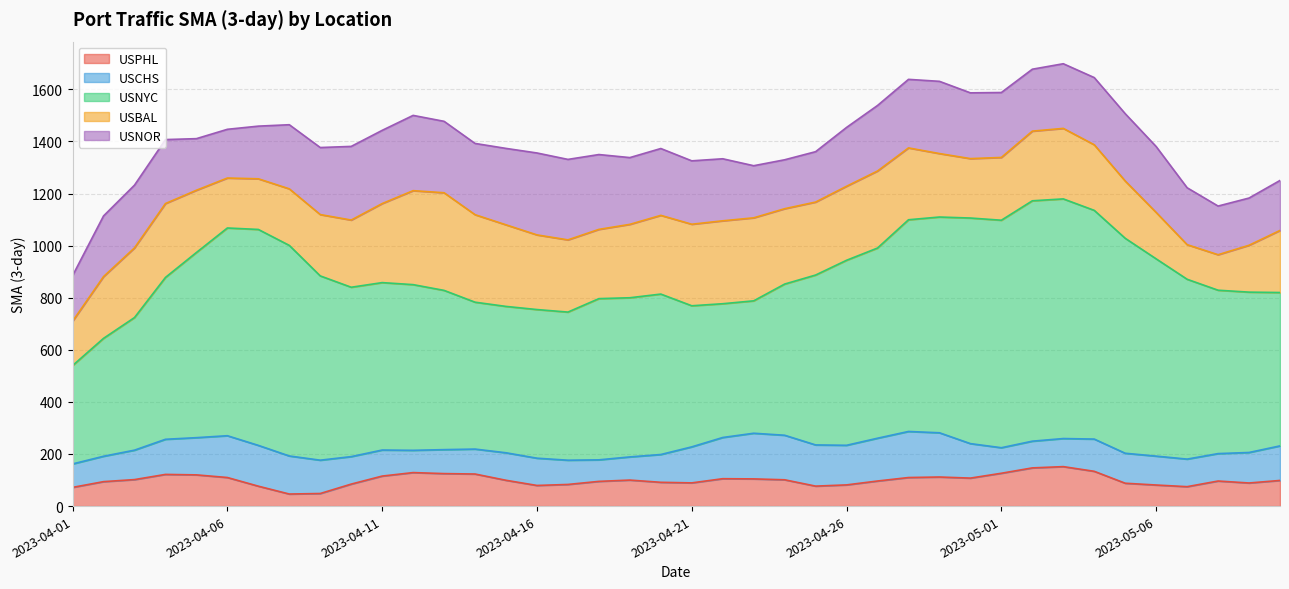

True or false: USNOR has a value of 121.8 at 2023-04-26.

False